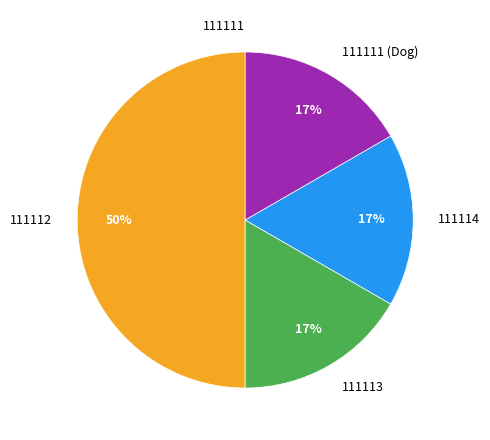

To the nearest percent, what percentage of the pie is 111114?

17%